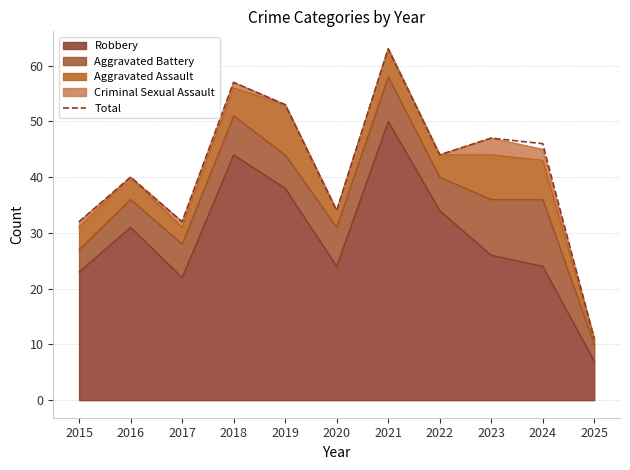

The chart shows a value of 16 at 2025. True or false?

False